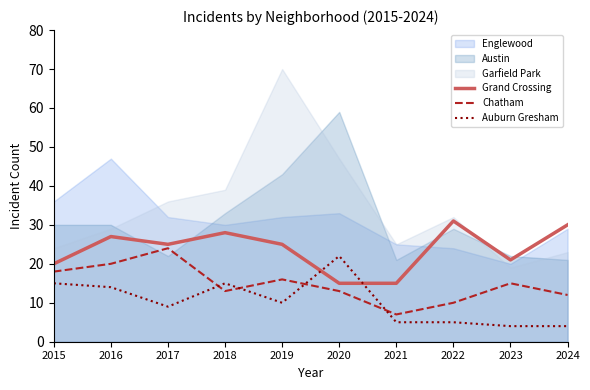

What is the difference between the maximum and minimum values in the Chatham series?

17